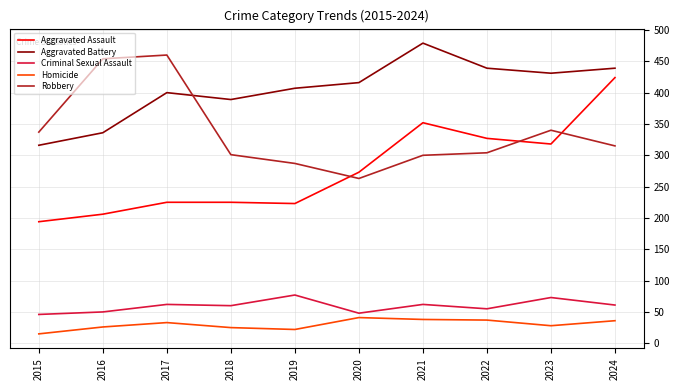

True or false: Robbery and Homicide intersect in this chart.

False